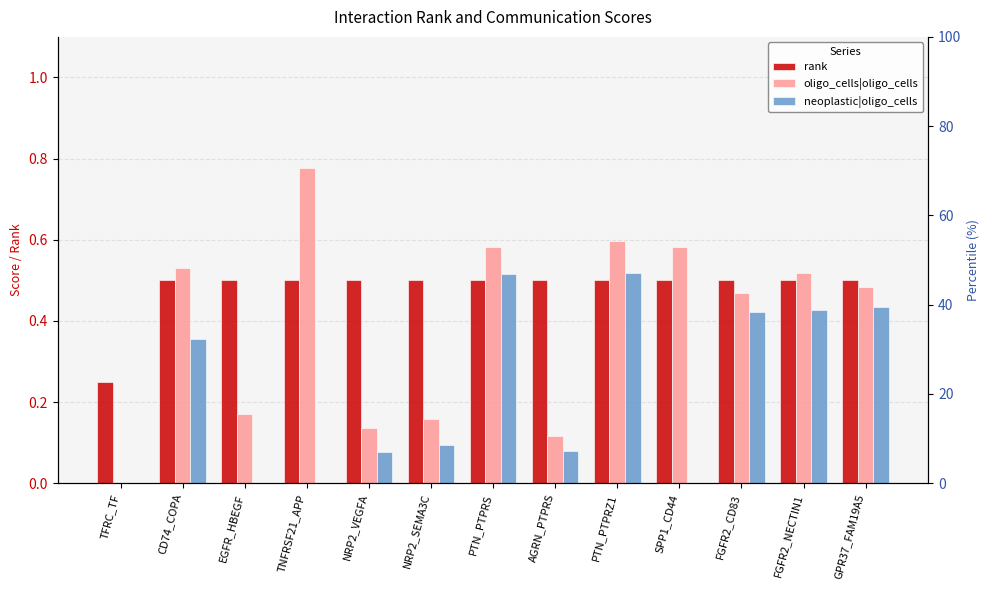

The oligo_cells|oligo_cells series shows 0.5 at CD74_COPA. True or false?

True